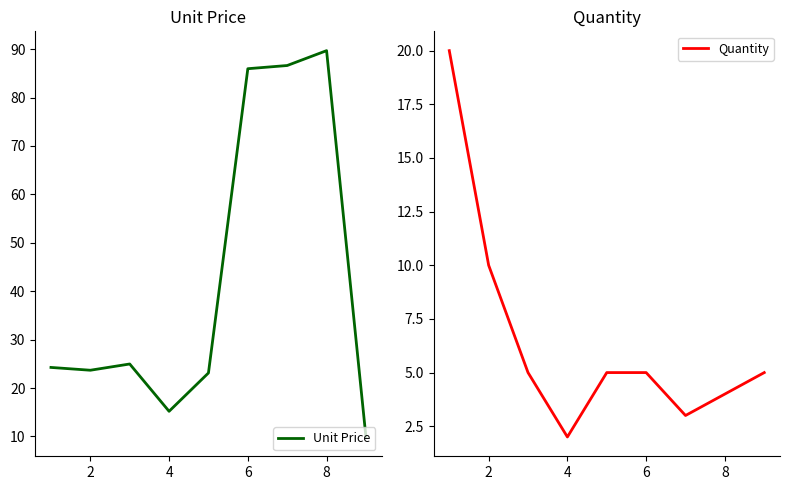

What is the maximum value for Unit Price?

89.7